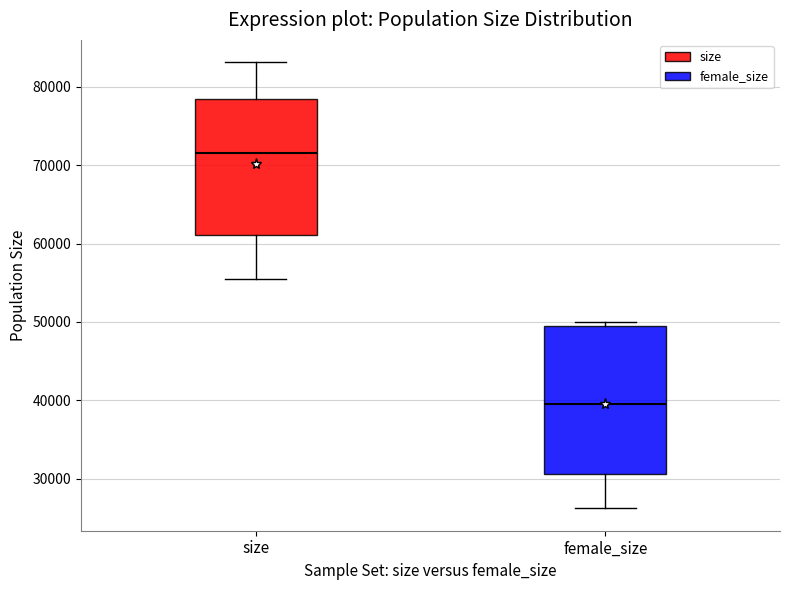

Where is the lower edge of the box for female_size on the y-axis? The values are not printed on the chart, so give them approximately, as read against the axis.

31000